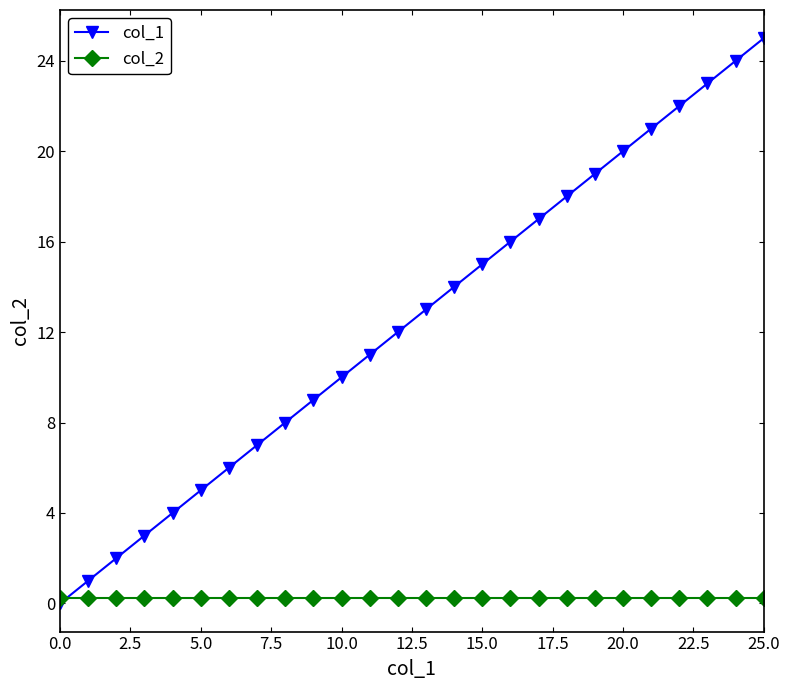

What is the value of the col_1 point at the 14th from the left?

13.0